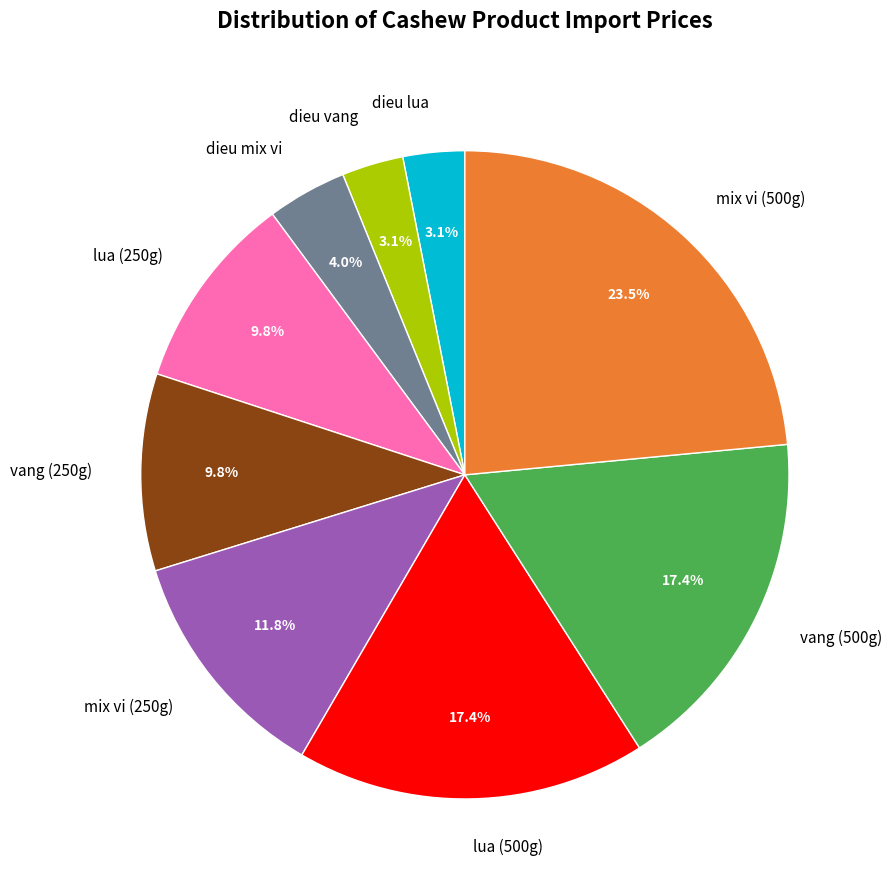

To the nearest percent, what is the difference between the vang (250g) and dieu vang slice percentages?

7%